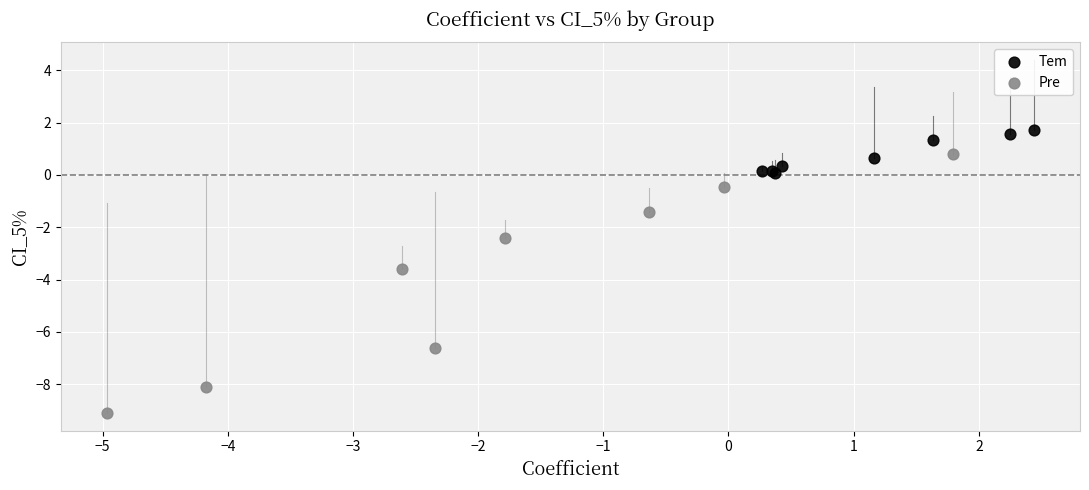

Which series has the largest Y range (max minus min)?

Pre